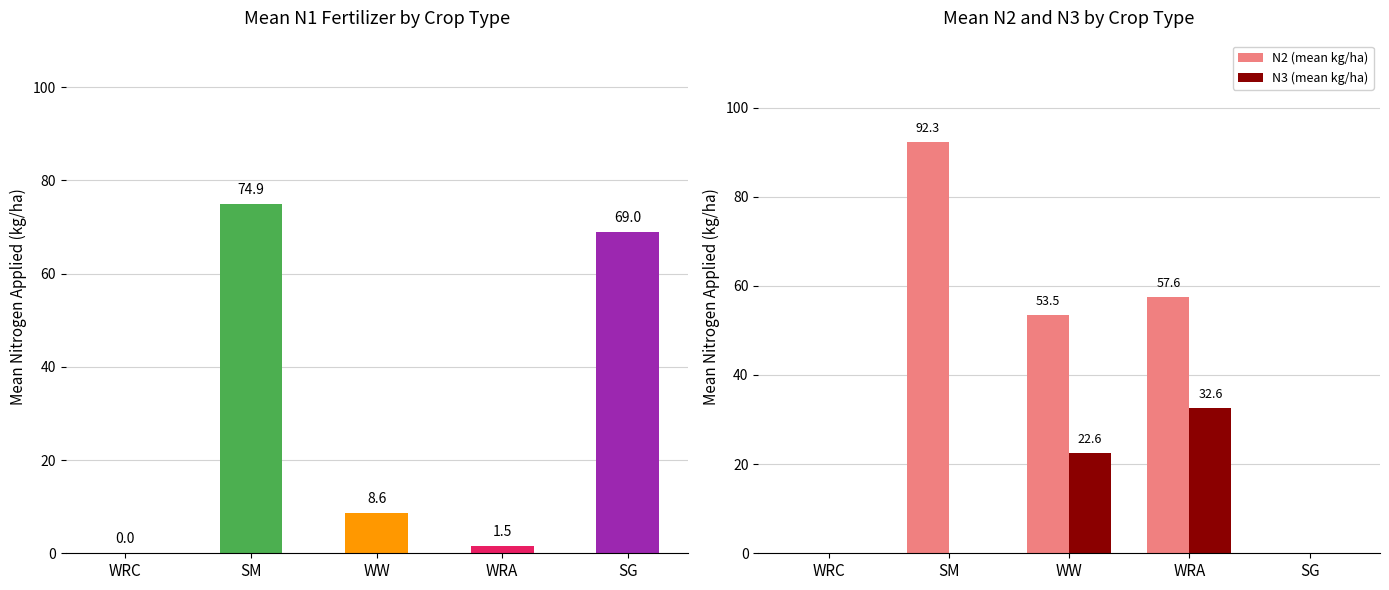

Rank the categories by N2 (mean kg/ha) value from lowest to highest.

WRC, SG, WW, WRA, SM